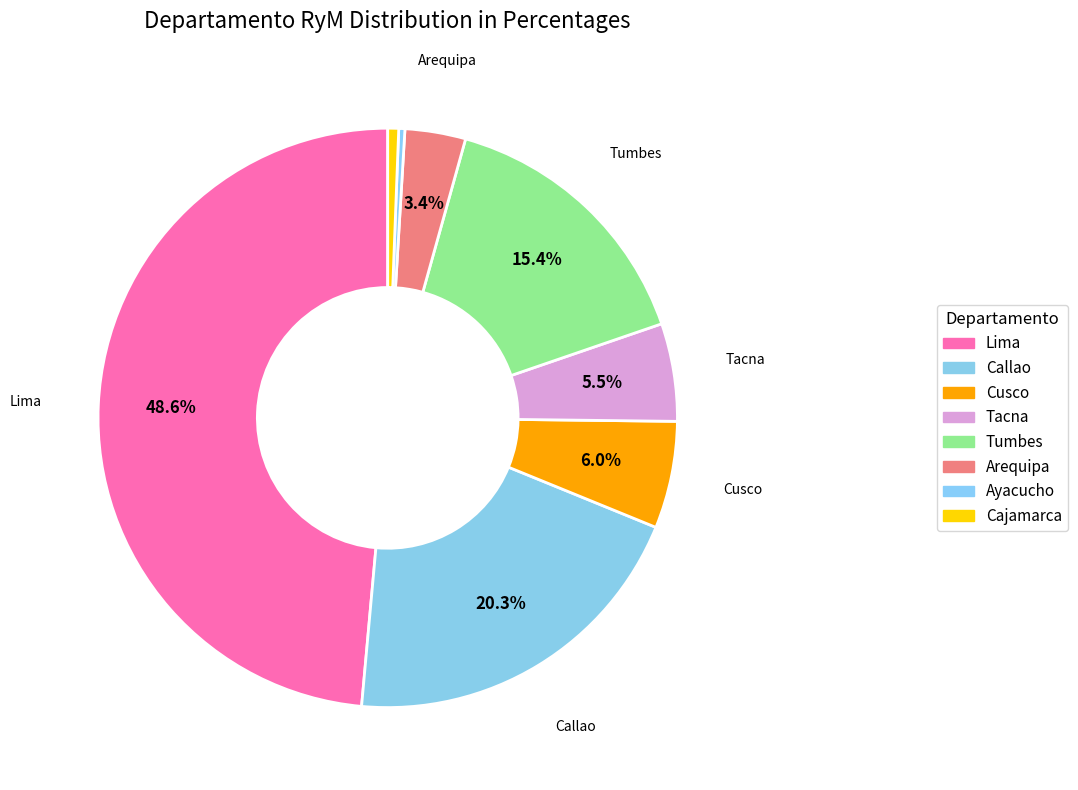

Count the number of slices in the pie.

8